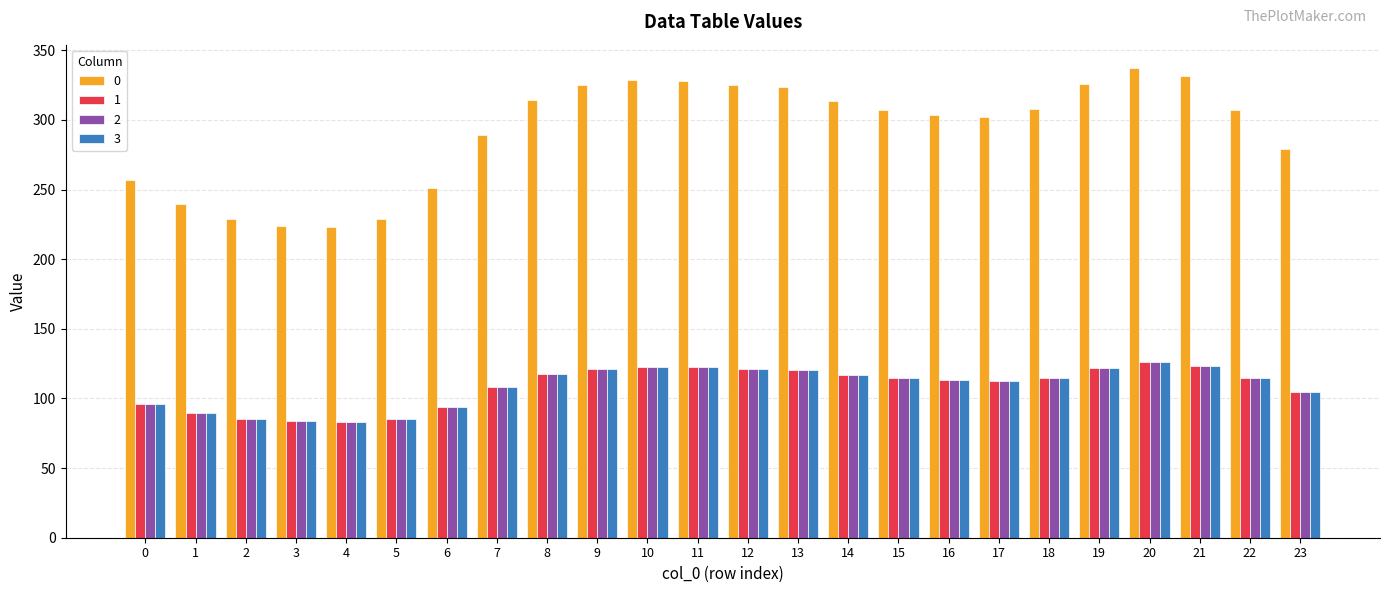

How many distinct data groups are displayed?

4